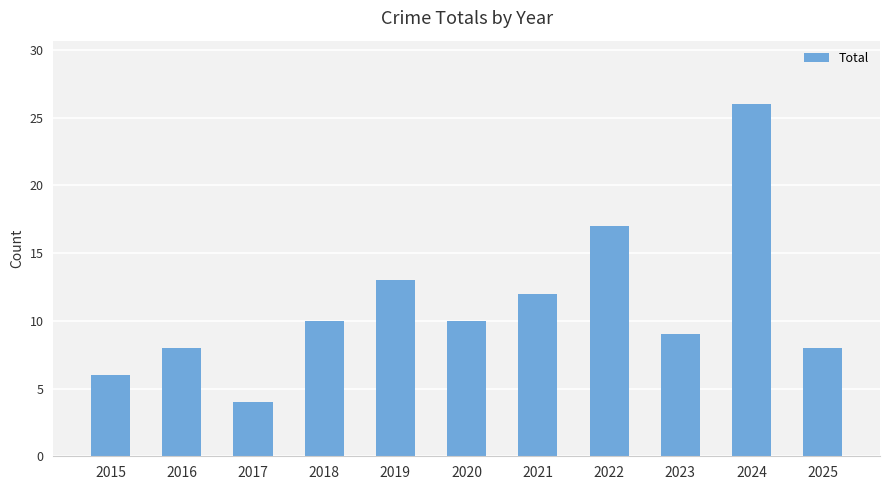

What is the difference between the values at 2017 and 2020?

6